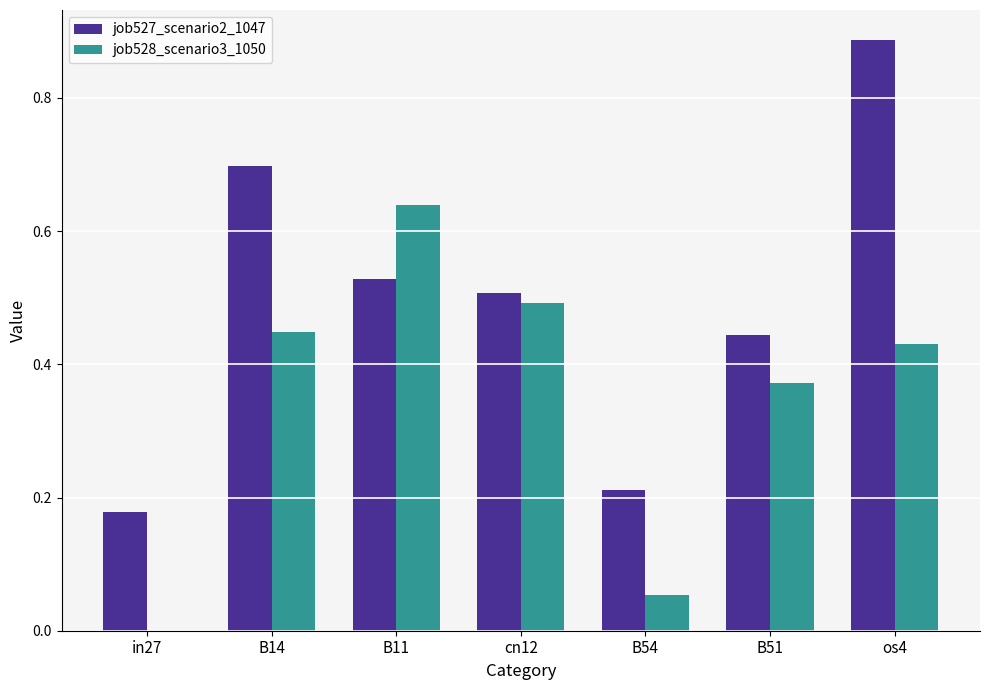

Which category has the highest value in the job527_scenario2_1047 series?

os4